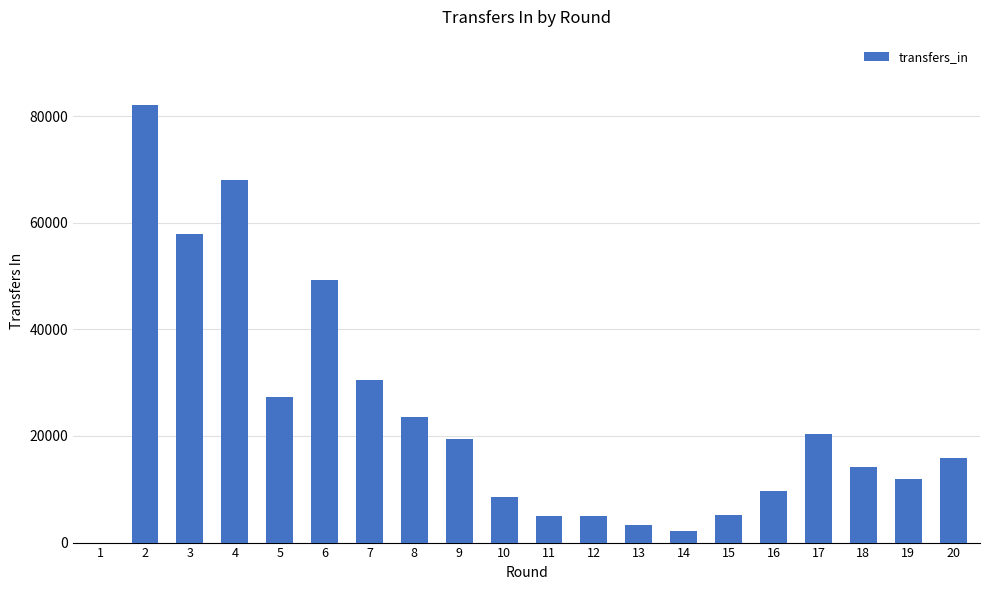

At which label does the data first exceed 15909?

2